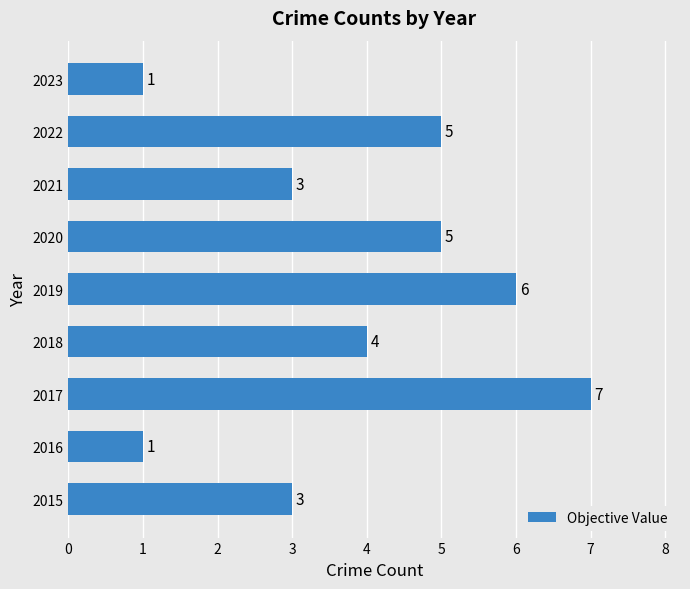

True or false: the data shows 3 at 2021.

True